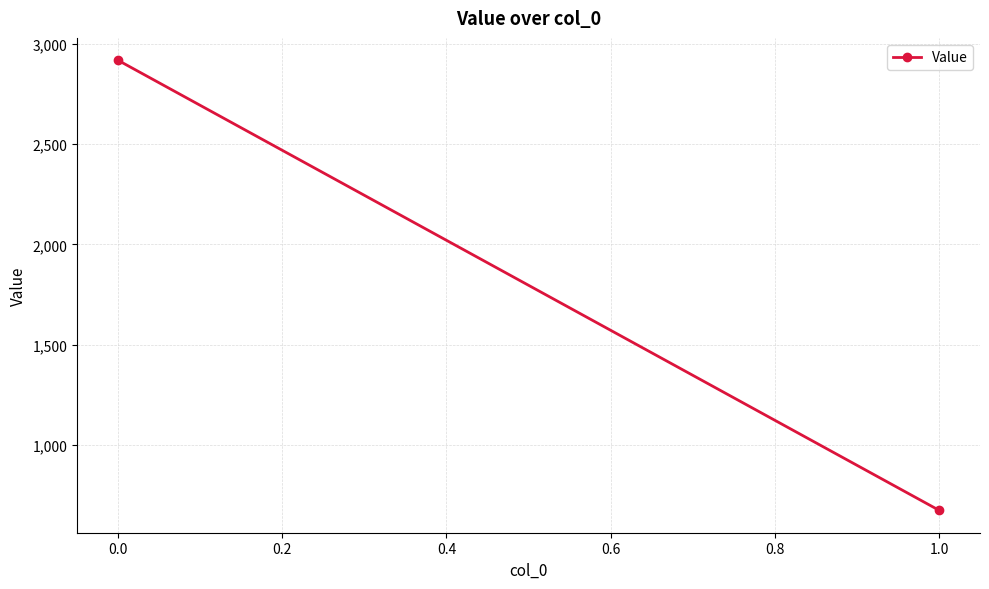

What is the sum of all values?

3593.0